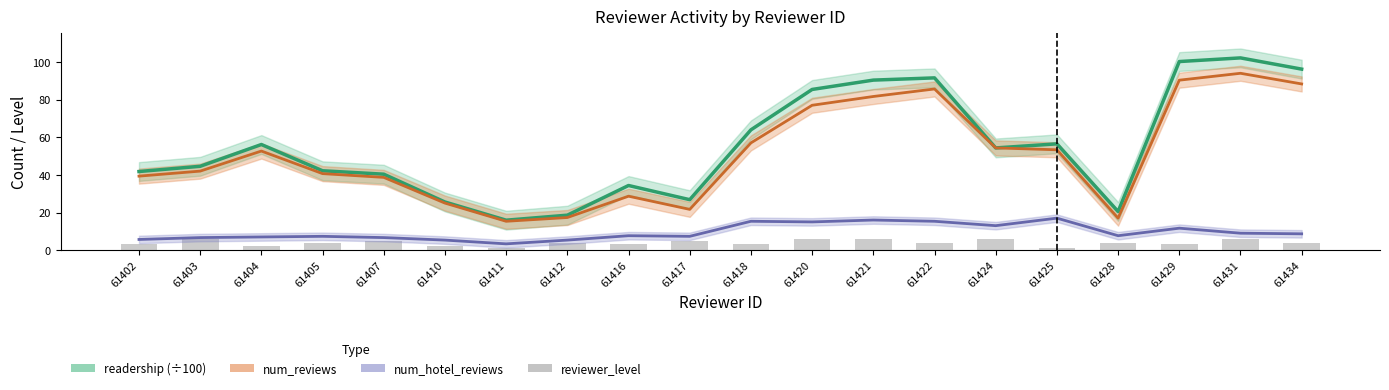

At which category does the chart reach its peak across all series?

61431